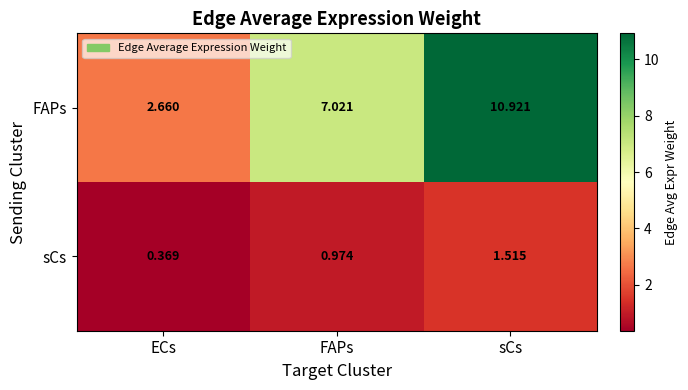

Which series has the largest total across all categories?

FAPs